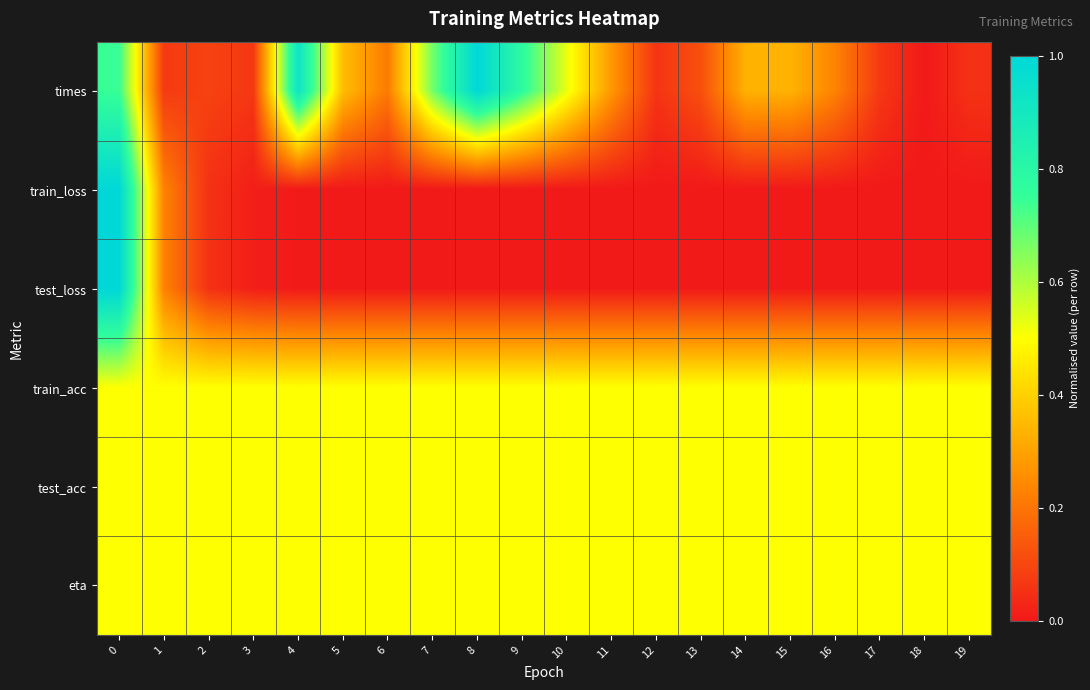

How many distinct data groups are displayed?

6